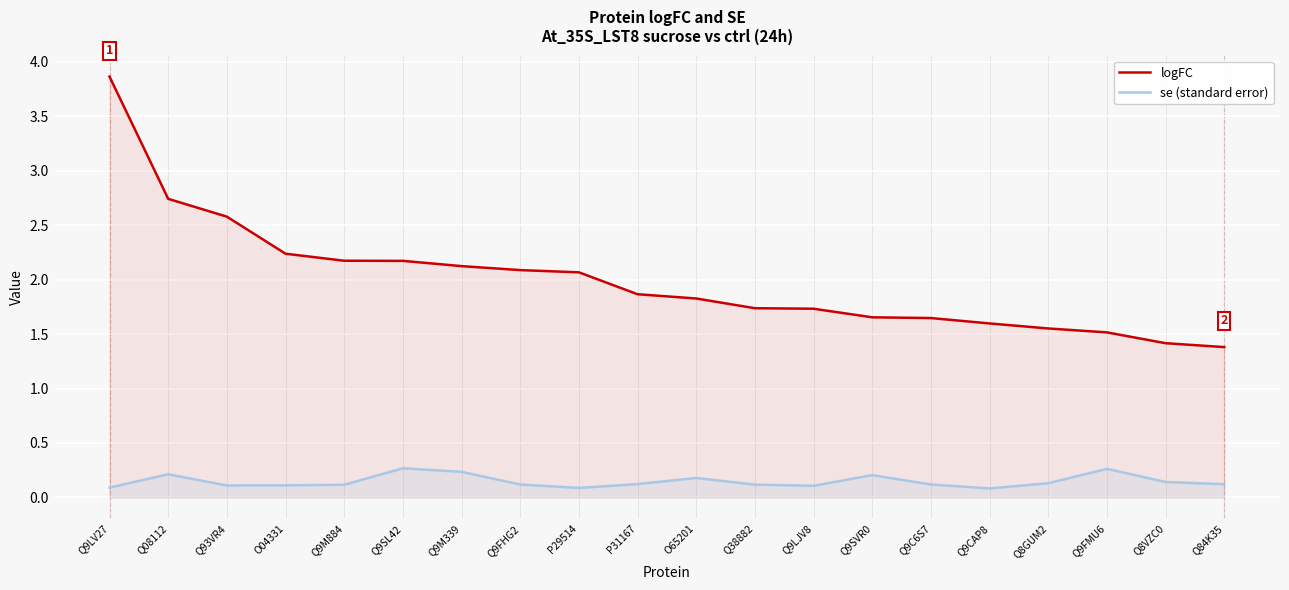

What is the label of the 10th point from the left?

P31167